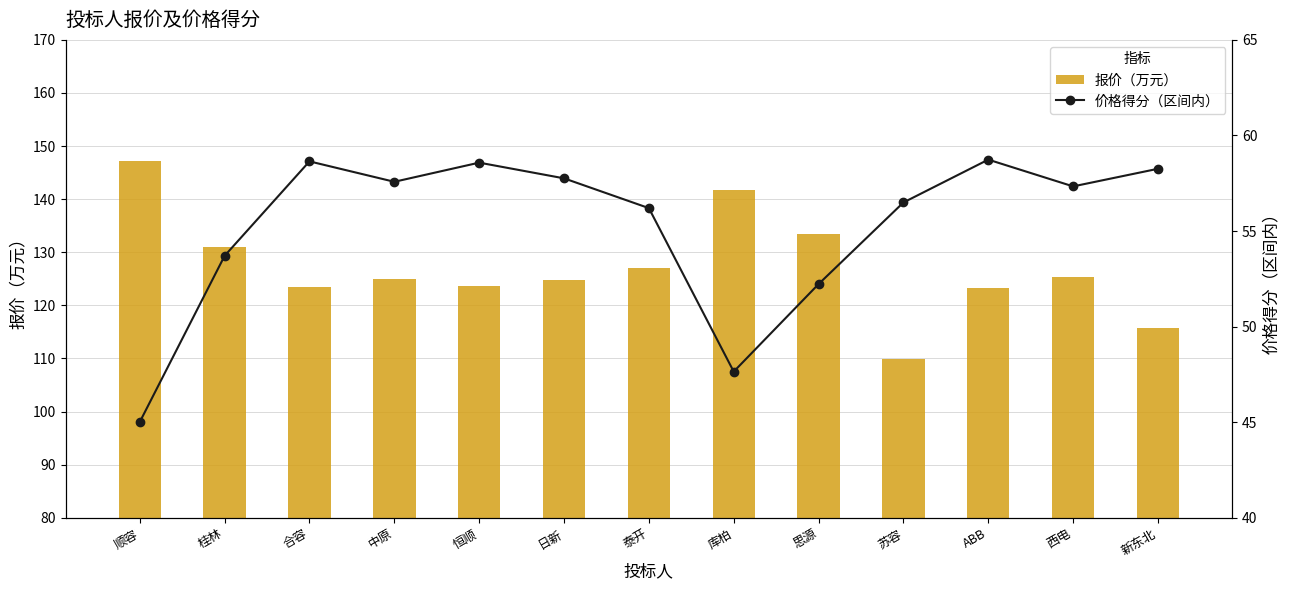

What is the average value of the 价格得分（区间内） series?

55.2